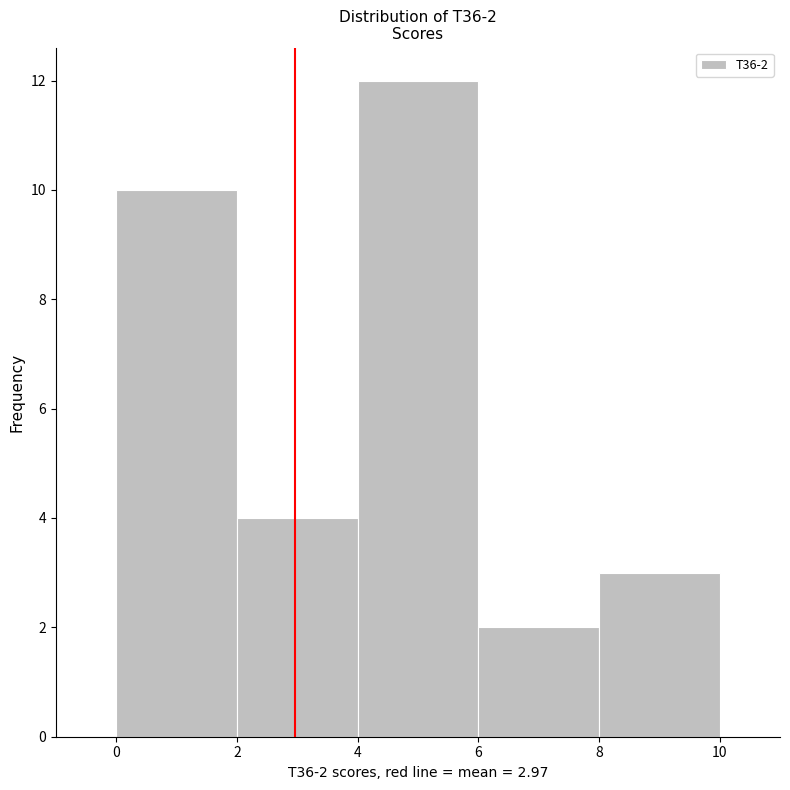

Over which range of the x-axis is the bar tallest?

4 to 6